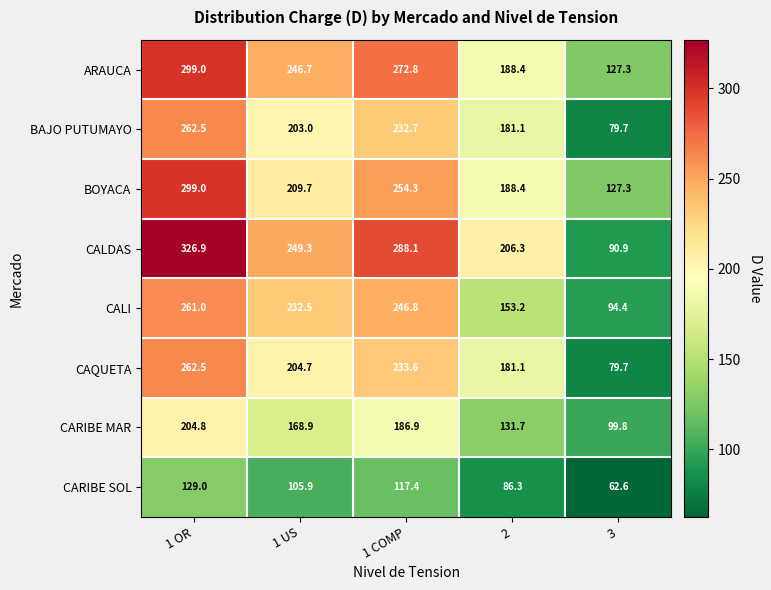

What is the difference between the maximum and minimum values in the CALI series?

166.6